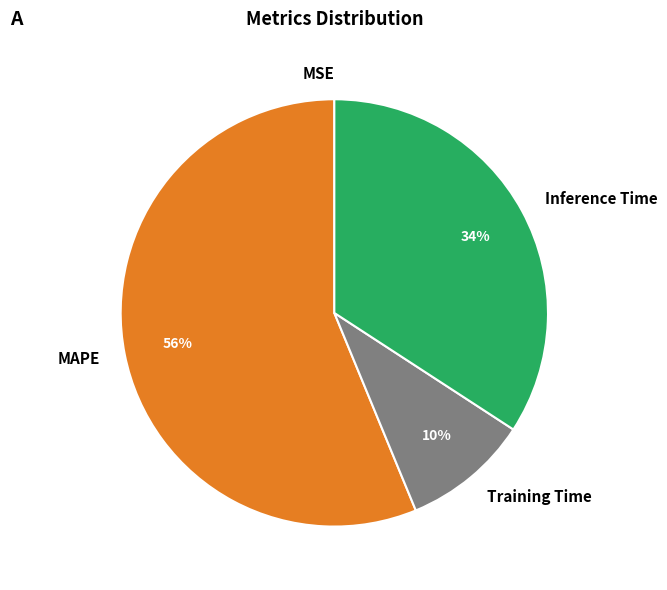

Does any single category account for the majority?

Yes